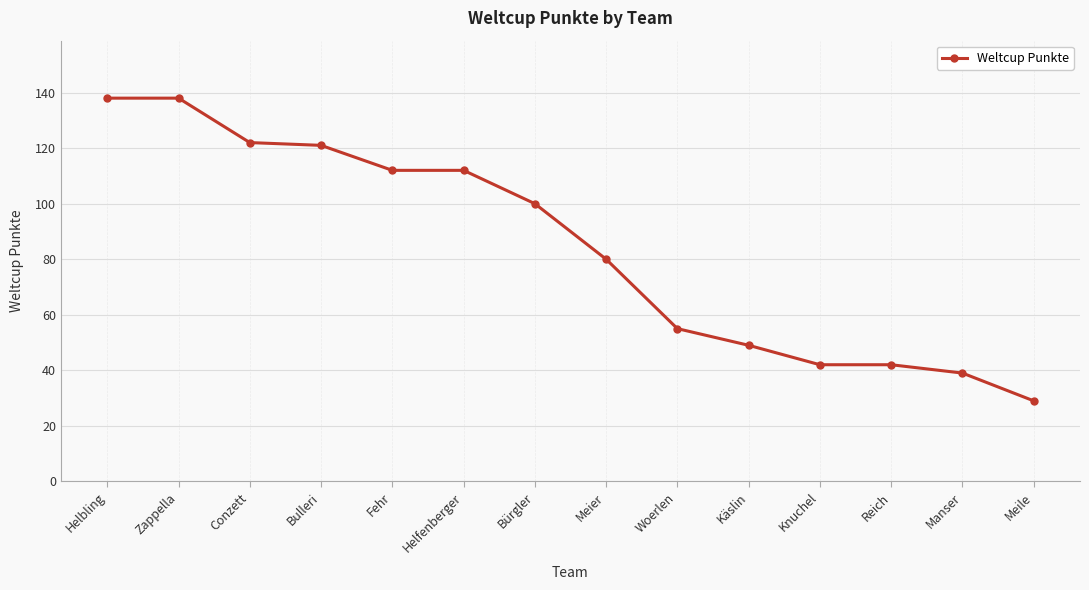

What is the maximum value shown in the chart?

138